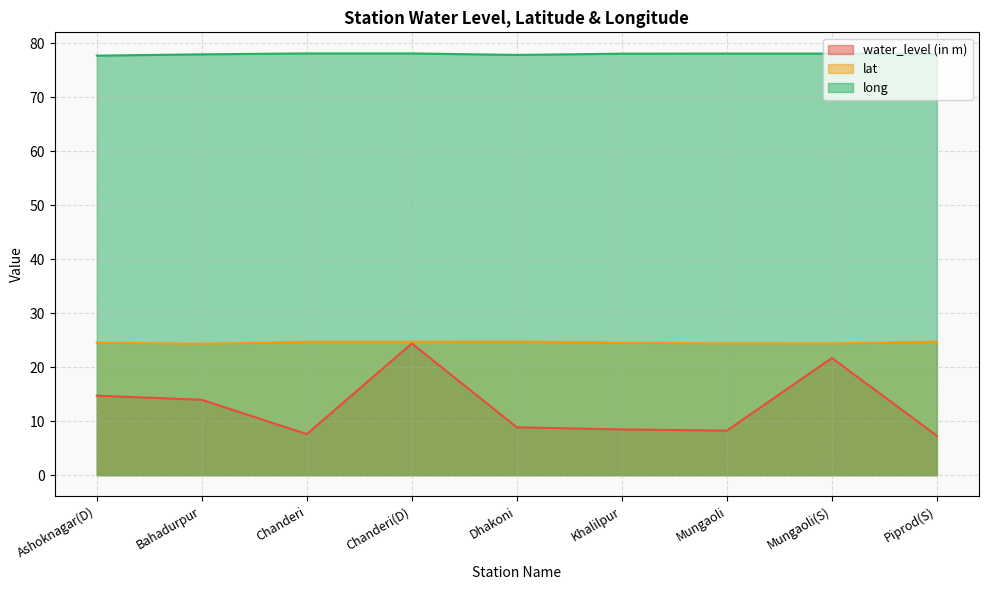

Between Chanderi(D) and Dhakoni, which series saw the biggest shift?

water_level (in m)